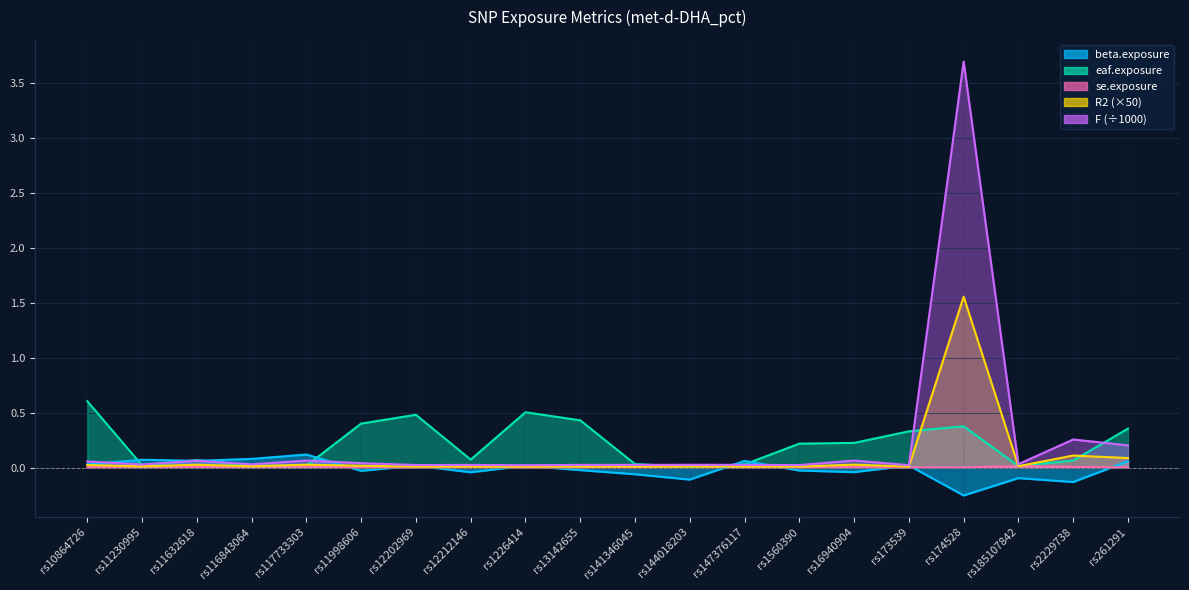

What is the label of the 3rd point from the left?

rs11632618